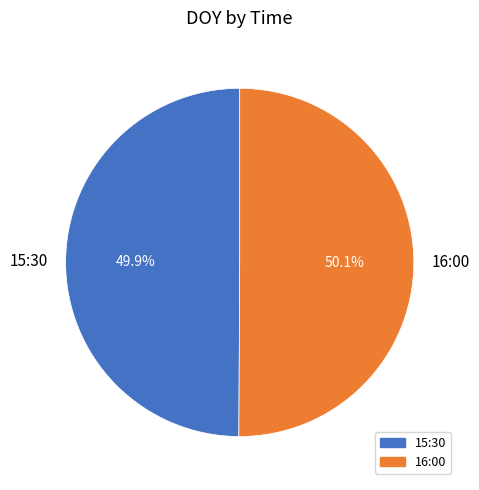

To the nearest percent, what is the combined percentage of 16:00 and 15:30?

100%